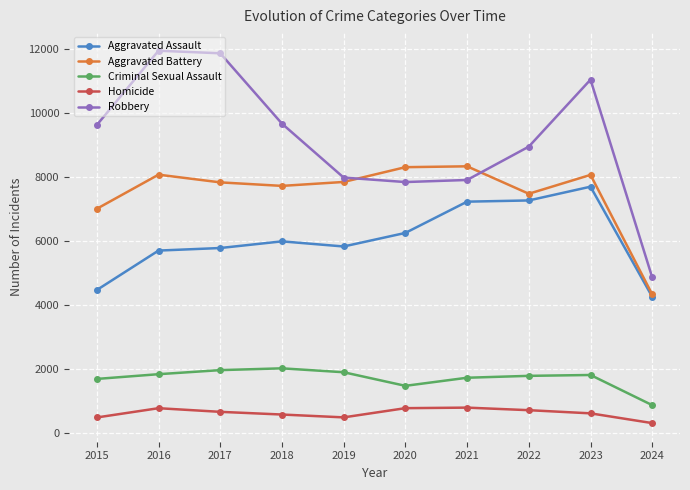

What value does the Criminal Sexual Assault series have at 2015, to the nearest 10?

1700